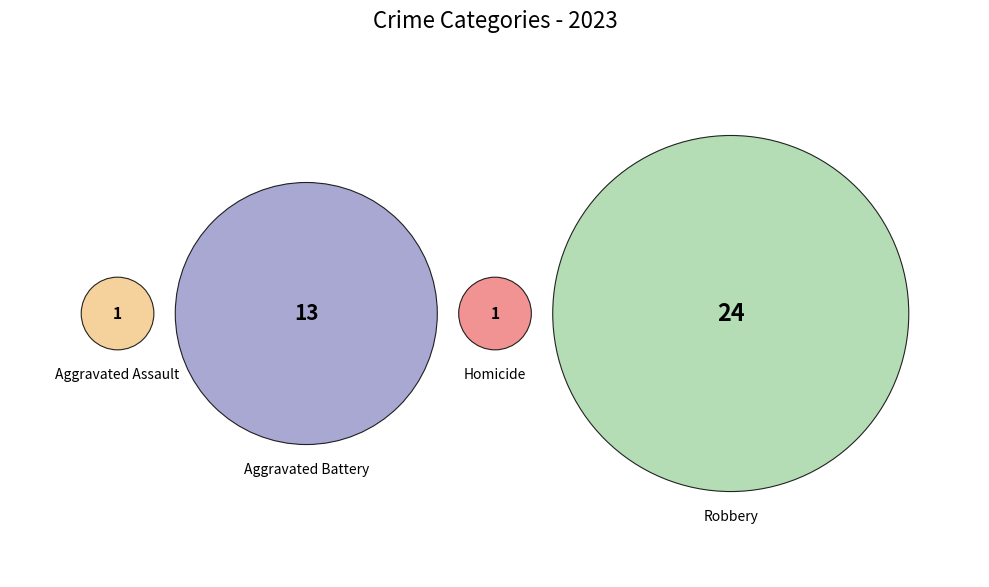

The Homicide slice represents 1% of the pie. True or false?

False